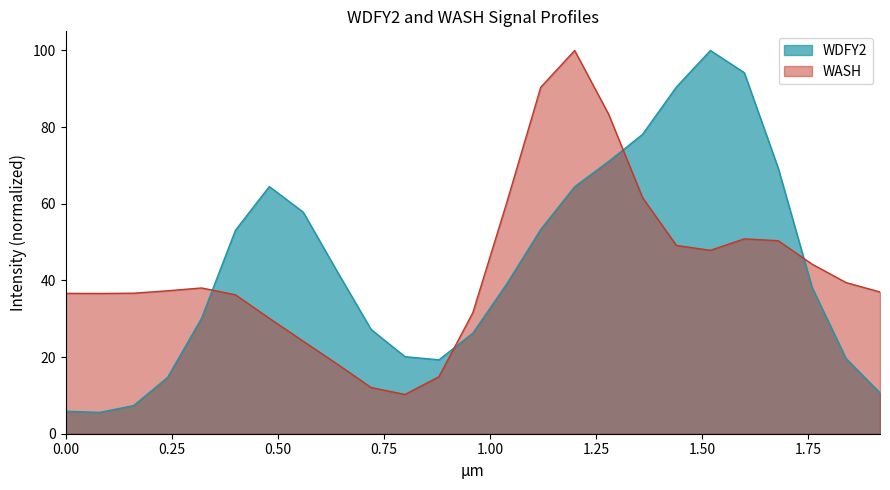

Rank the series by their maximum value, from highest to lowest.

WDFY2, WASH